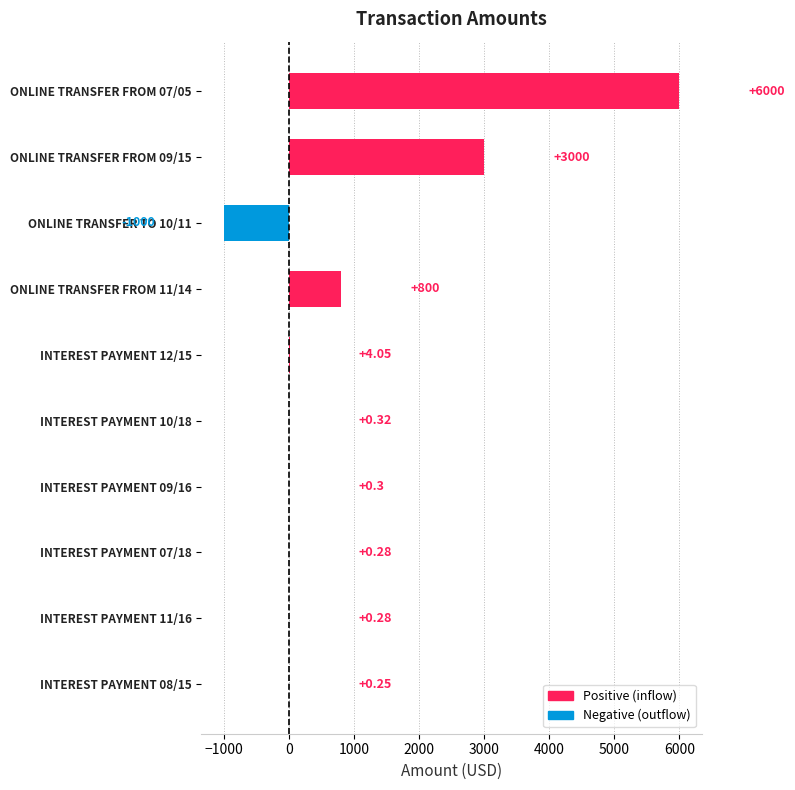

What is the change in value from INTEREST PAYMENT 10/18 to ONLINE TRANSFER TO 10/11?

-1000.3